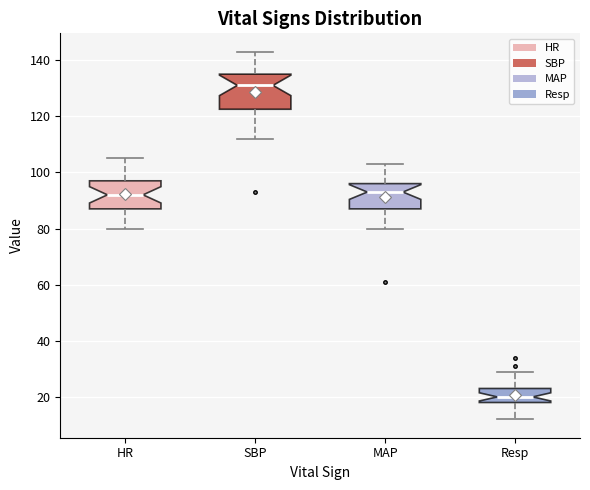

Comparing the boxes themselves (not the whiskers), which one is the tallest?

SBP